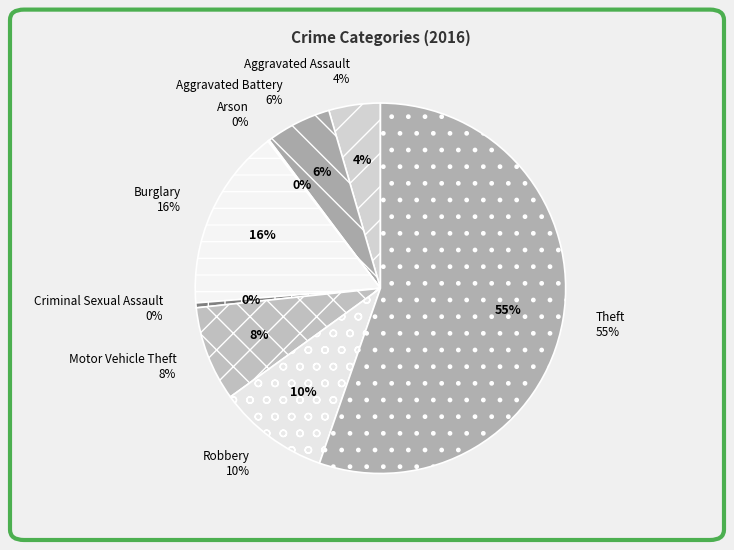

Is it true that Theft is 55% of the pie?

True